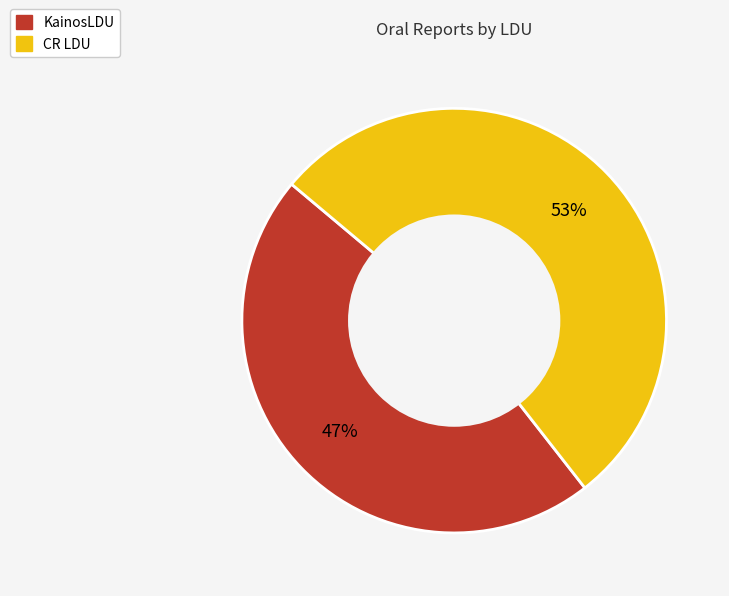

Which slice is the largest?

CR LDU